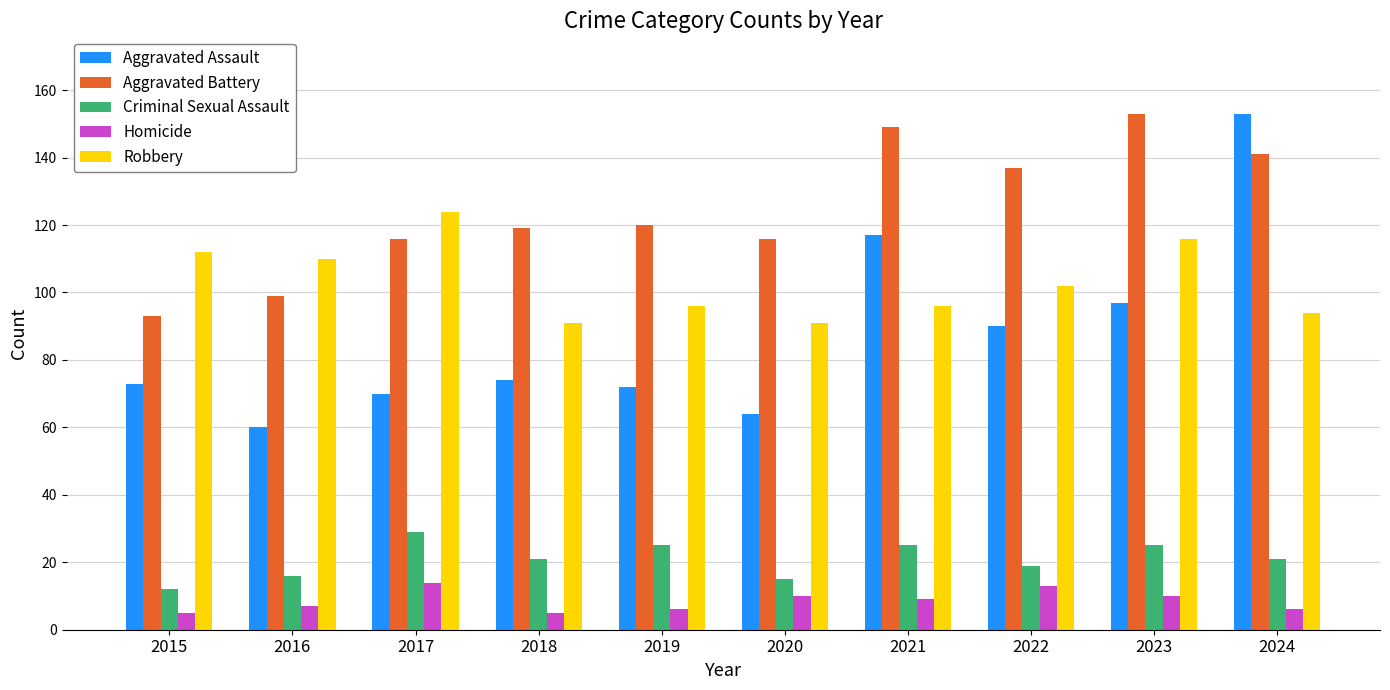

What is the difference between the maximum and minimum values in the Aggravated Battery series?

60